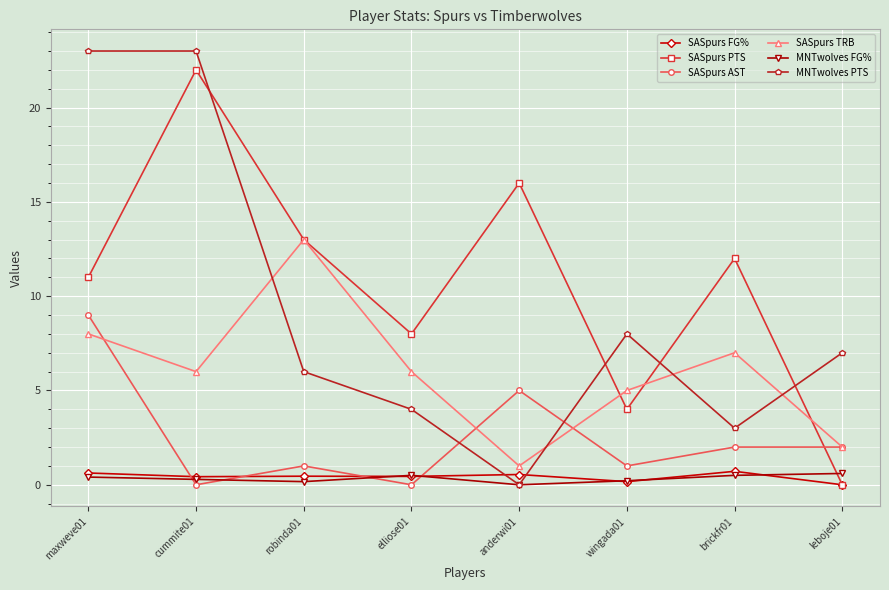

What are all the series names shown in the legend?

SASpurs FG%, SASpurs PTS, SASpurs AST, SASpurs TRB, MNTwolves FG%, MNTwolves PTS